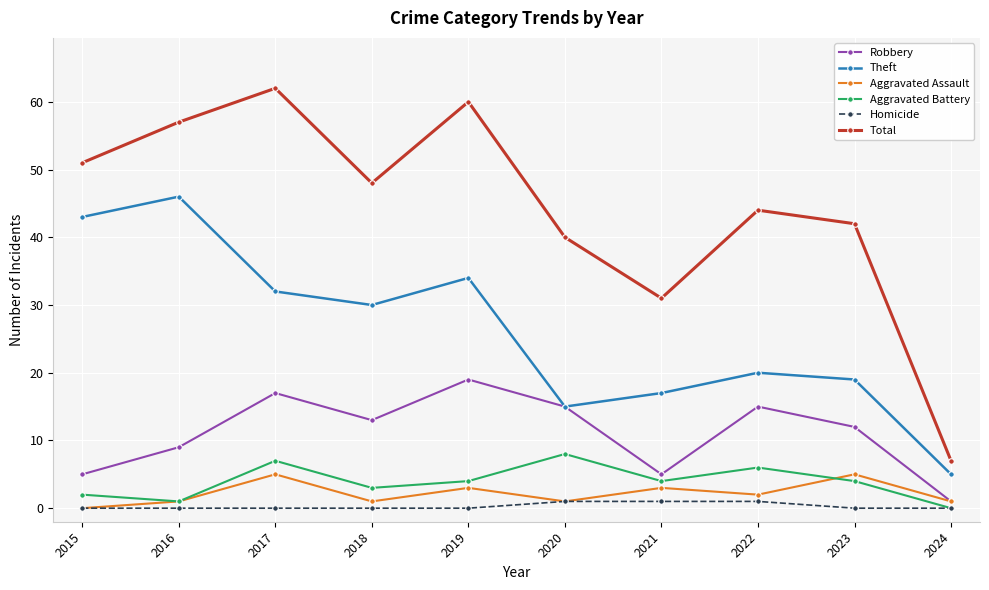

Reading right to left, what are all the values shown in this chart?

Robbery: 1	12	15	5	15	19	13	17	9	5
Theft: 5	19	20	17	15	34	30	32	46	43
Aggravated Assault: 1	5	2	3	1	3	1	5	1	0
Aggravated Battery: 0	4	6	4	8	4	3	7	1	2
Homicide: 0	0	1	1	1	0	0	0	0	0
Total: 7	42	44	31	40	60	48	62	57	51